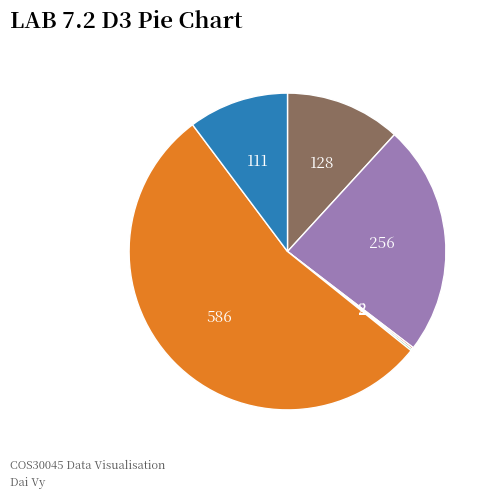

Is there any slice that represents more than half of the pie?

Yes